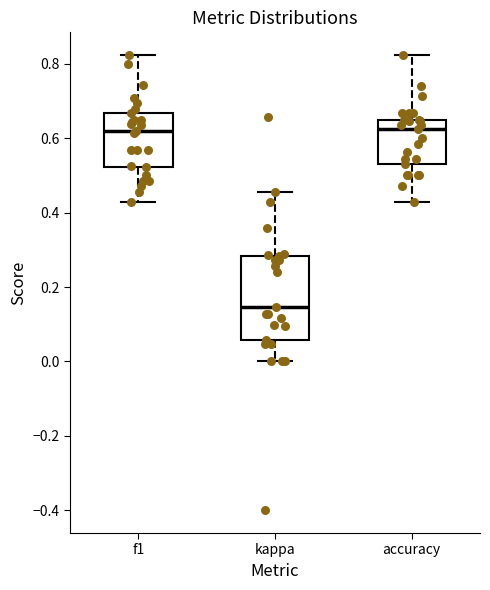

Which box has the lowest median line?

kappa